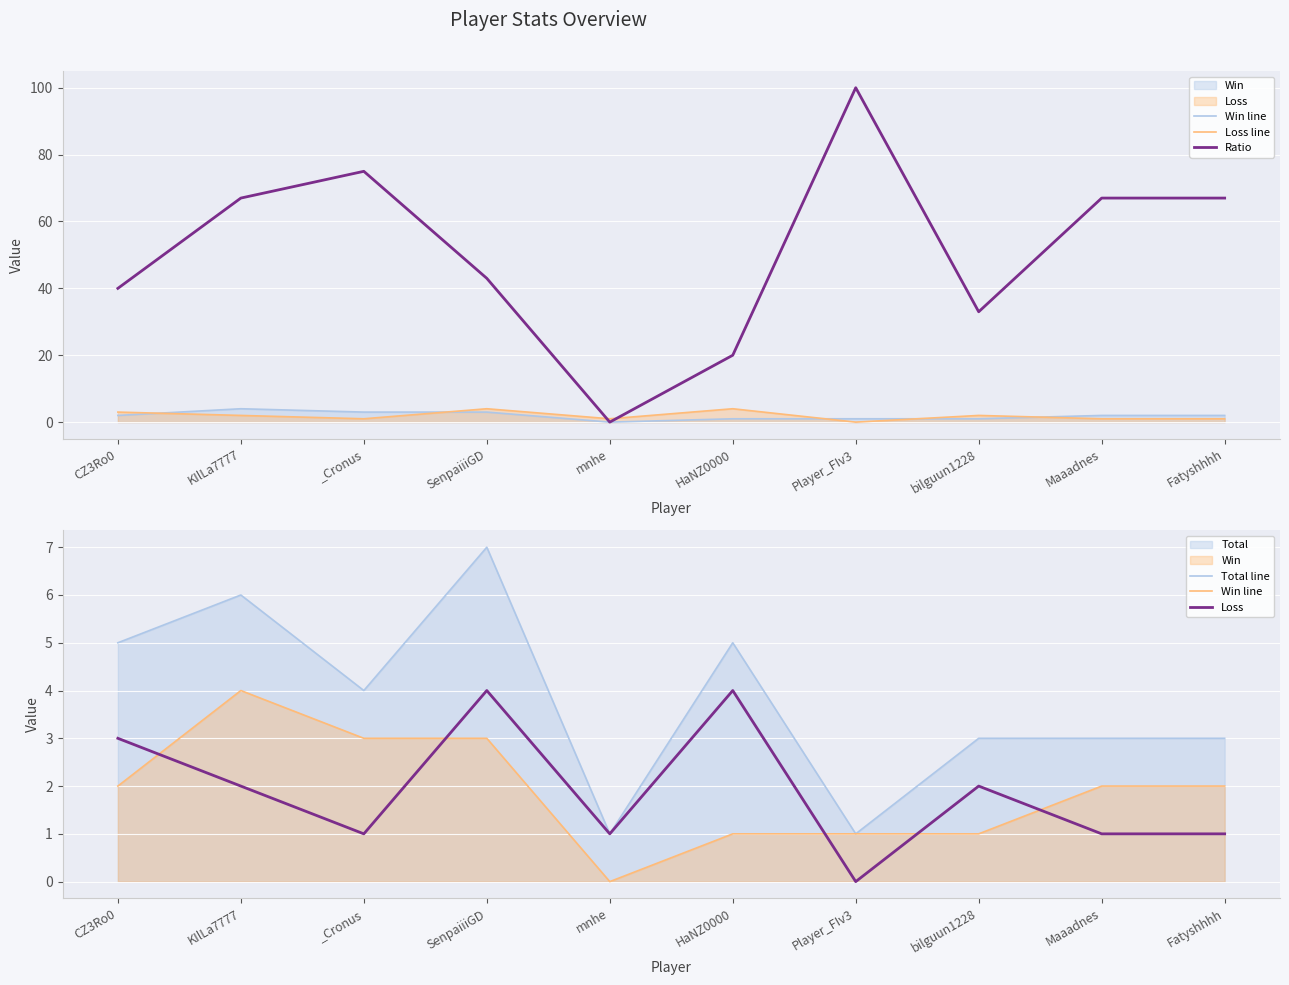

True or false: Ratio and Win line cross at least once.

False